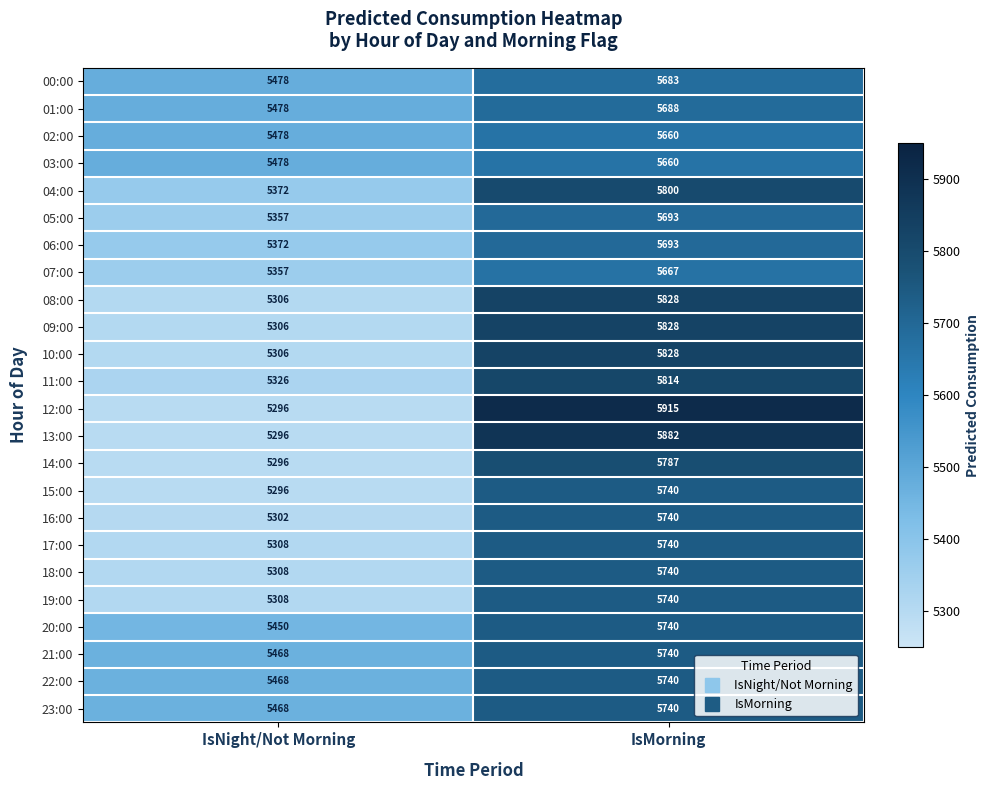

Which series has the largest total across all categories?

12:00